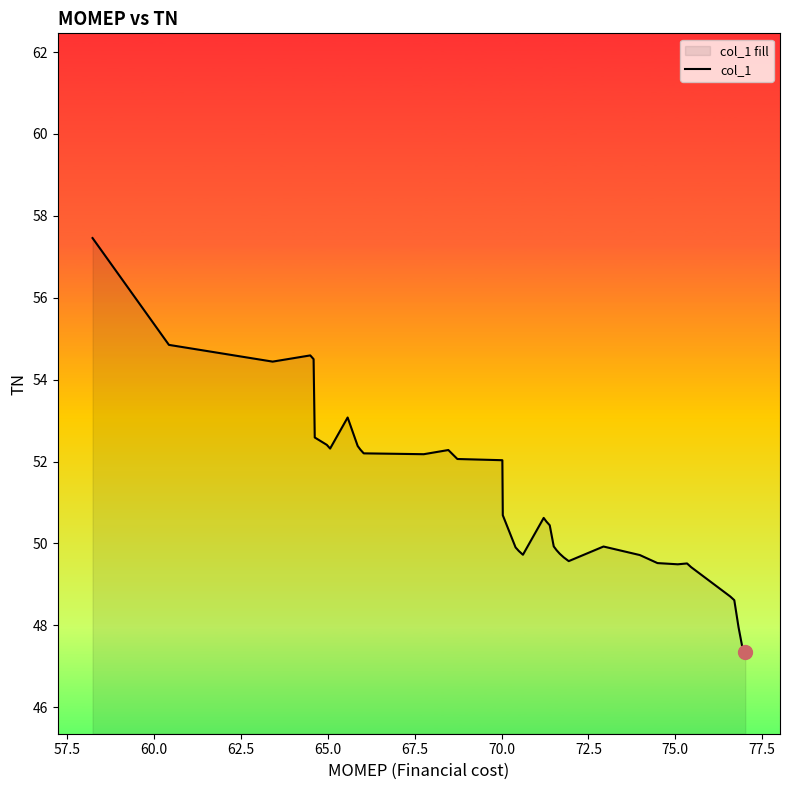

What is the difference between the maximum and minimum values?

10.1